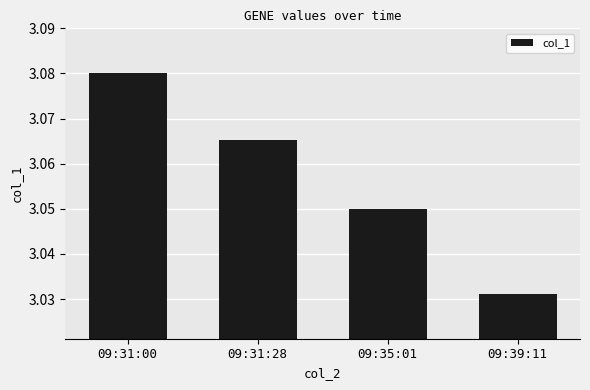

At which label is the value closest to 3?

09:39:11